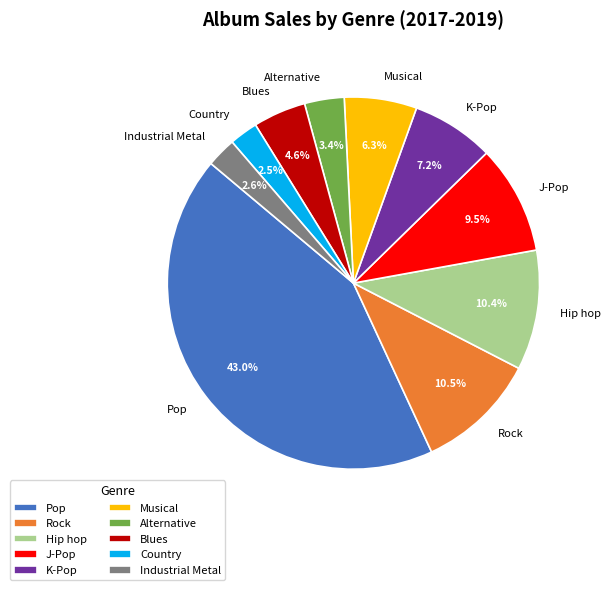

True or false: K-Pop accounts for 7% of the total.

True